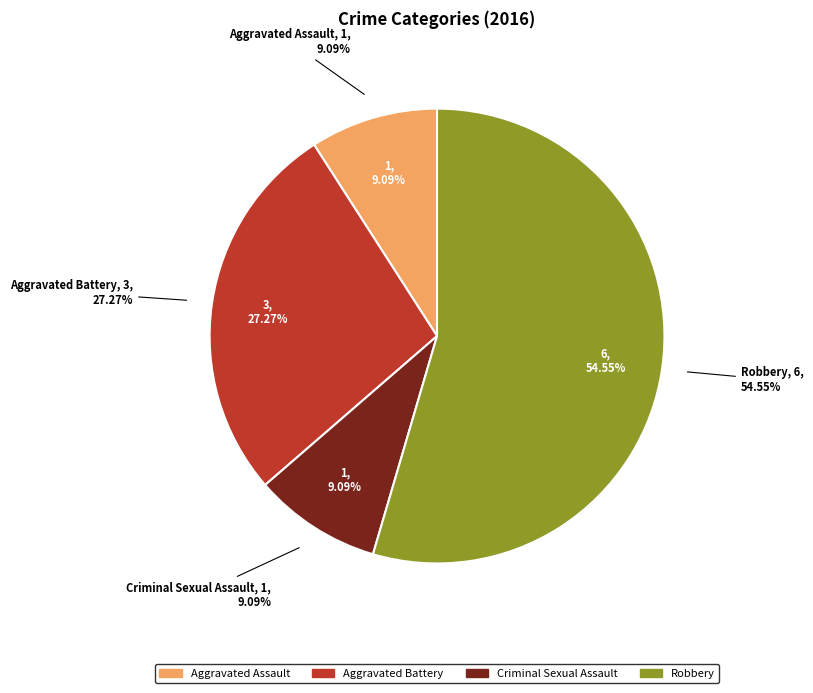

To the nearest percent, what is the average slice percentage?

25%